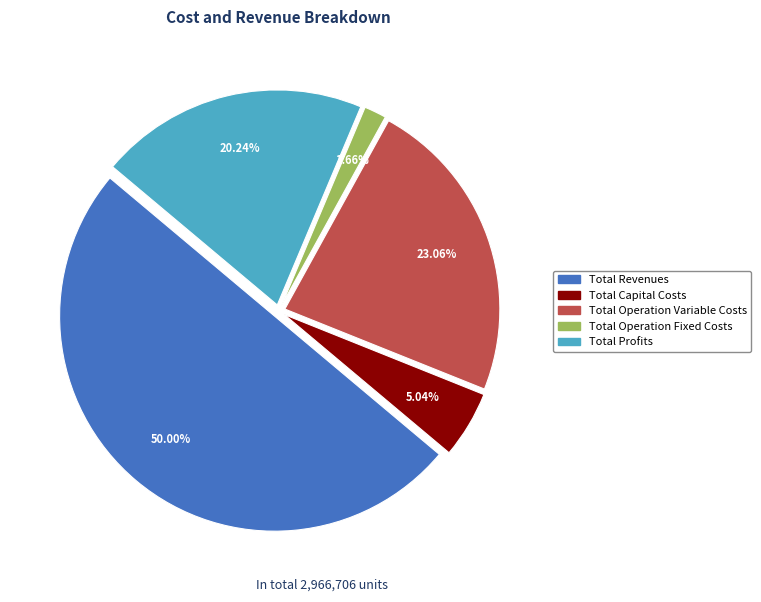

To the nearest percent, what is the combined percentage of Total Operation Variable Costs and Total Revenues?

73%